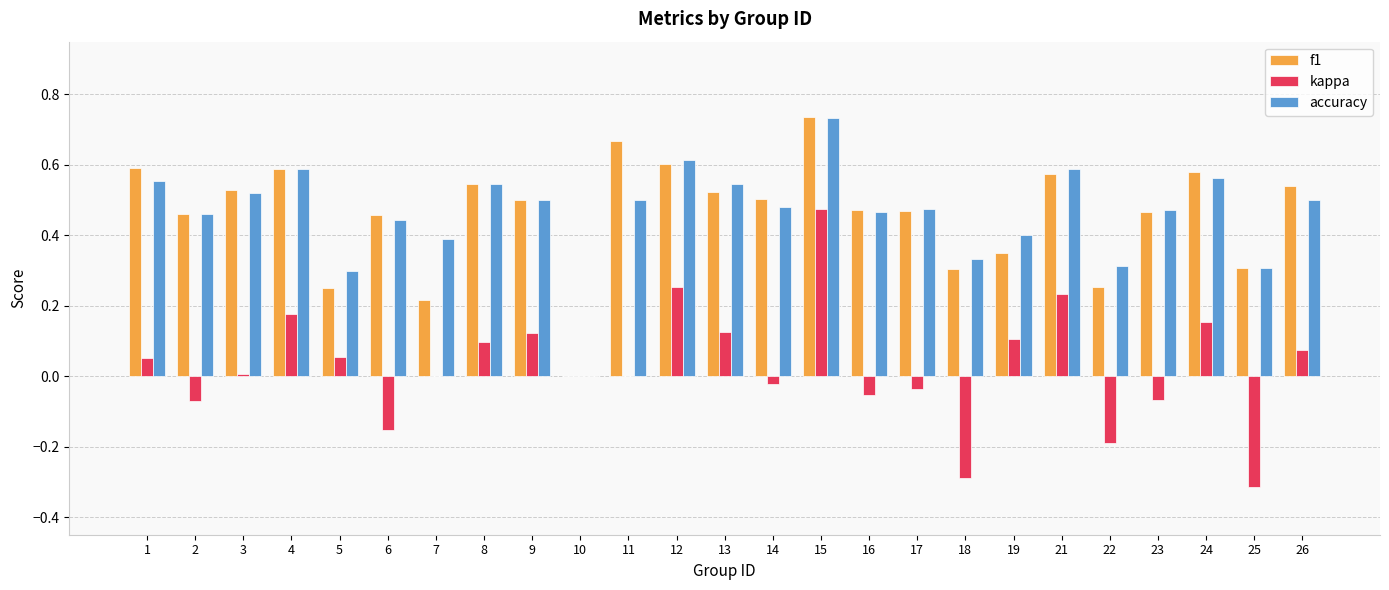

Is the value of accuracy at 25 greater than the value of kappa at 17?

Yes